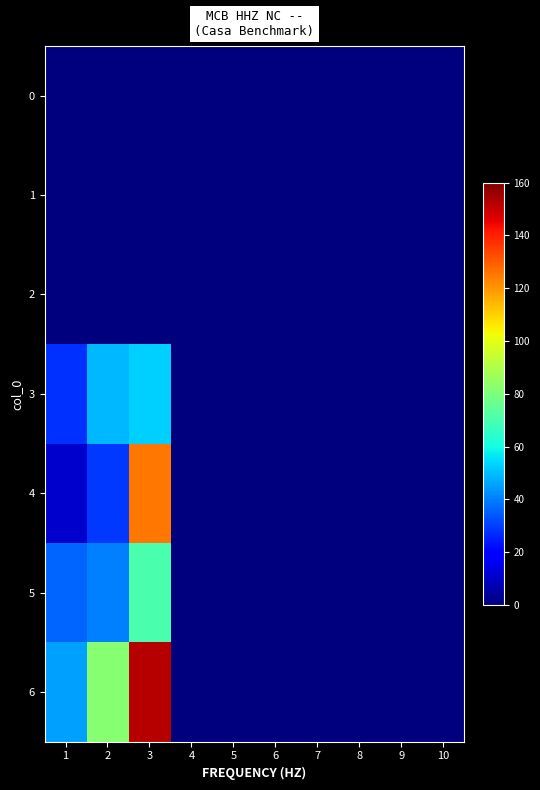

How many series are shown in this chart?

7